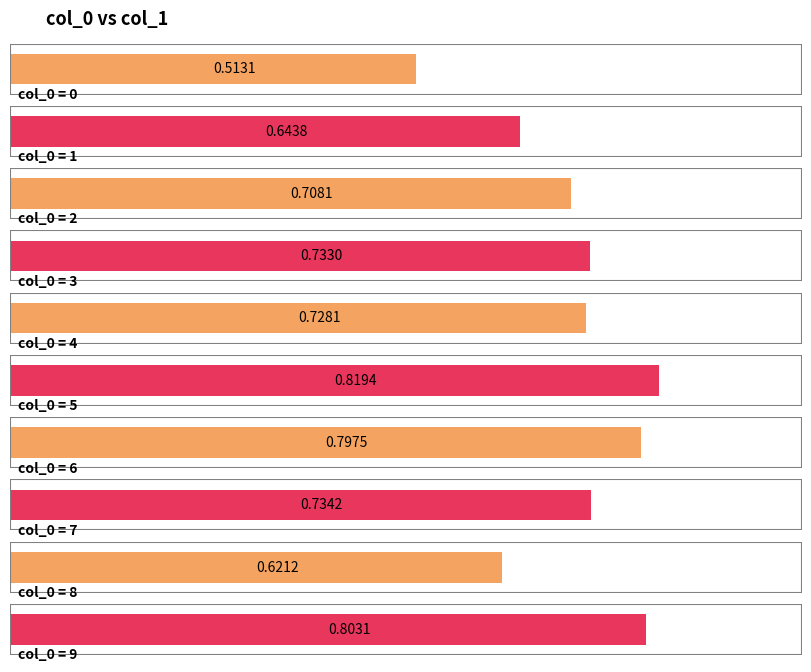

The chart shows a value of 1.1 at 6. True or false?

False